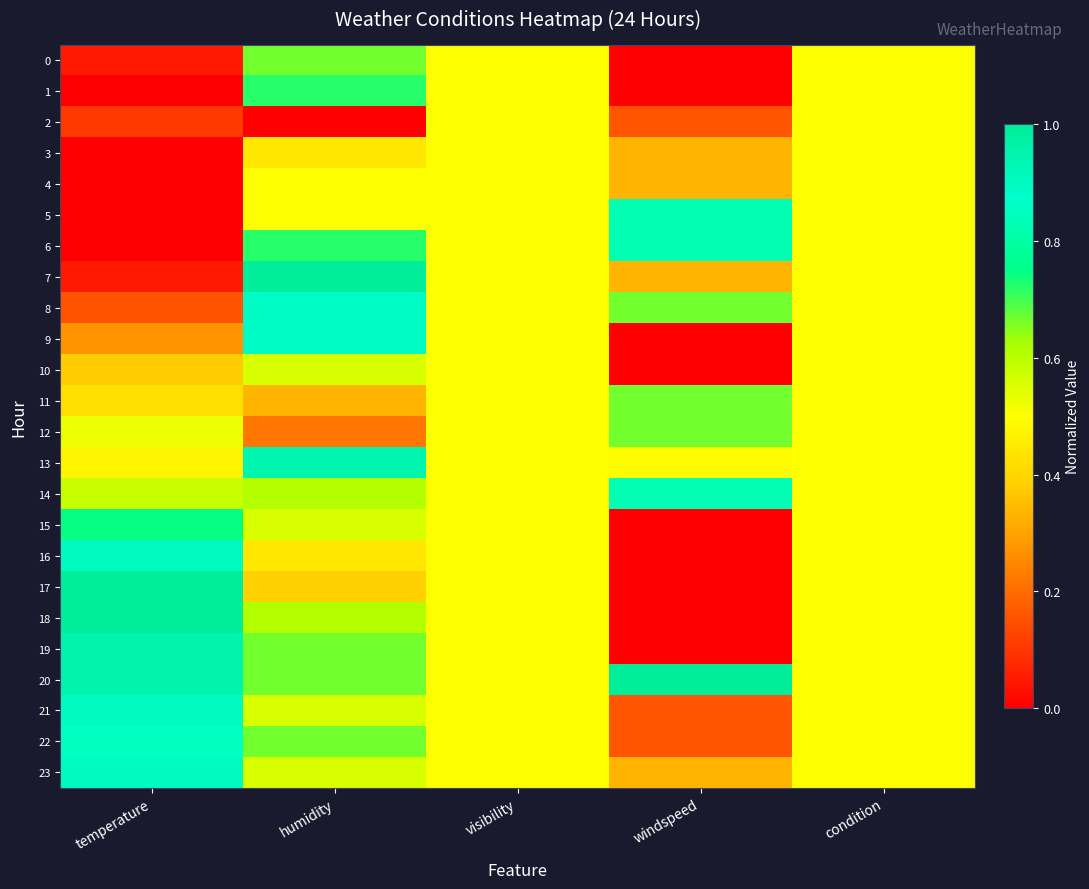

Which label corresponds to the smallest value in the chart?

windspeed